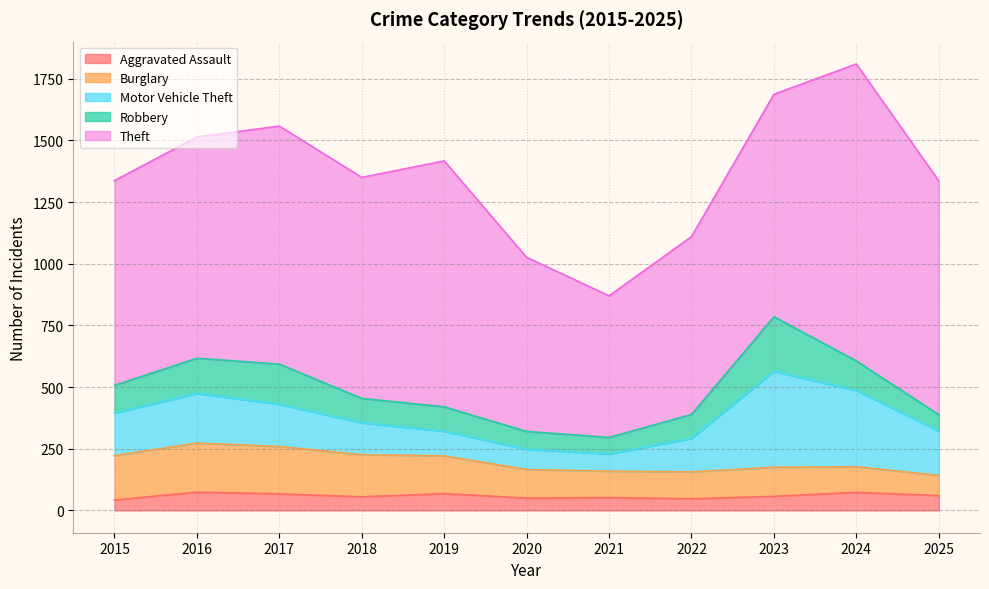

At which category does Theft reach its first local peak?

2017